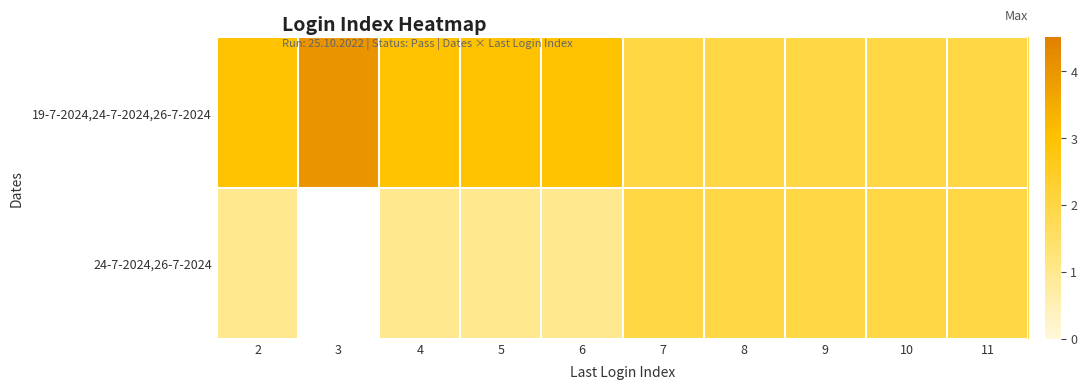

Rank the series at 4 from lowest to highest value.

row_1, row_0